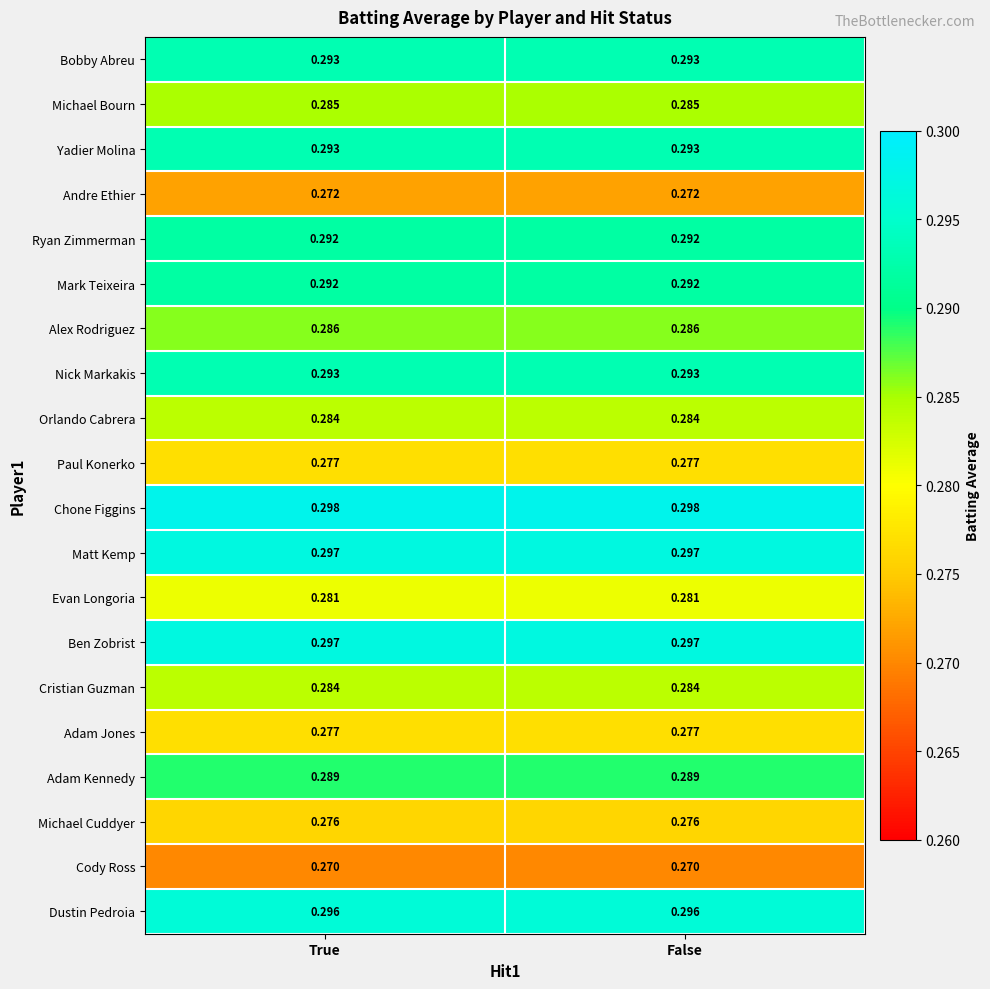

Which series has the largest total across all categories?

Chone Figgins